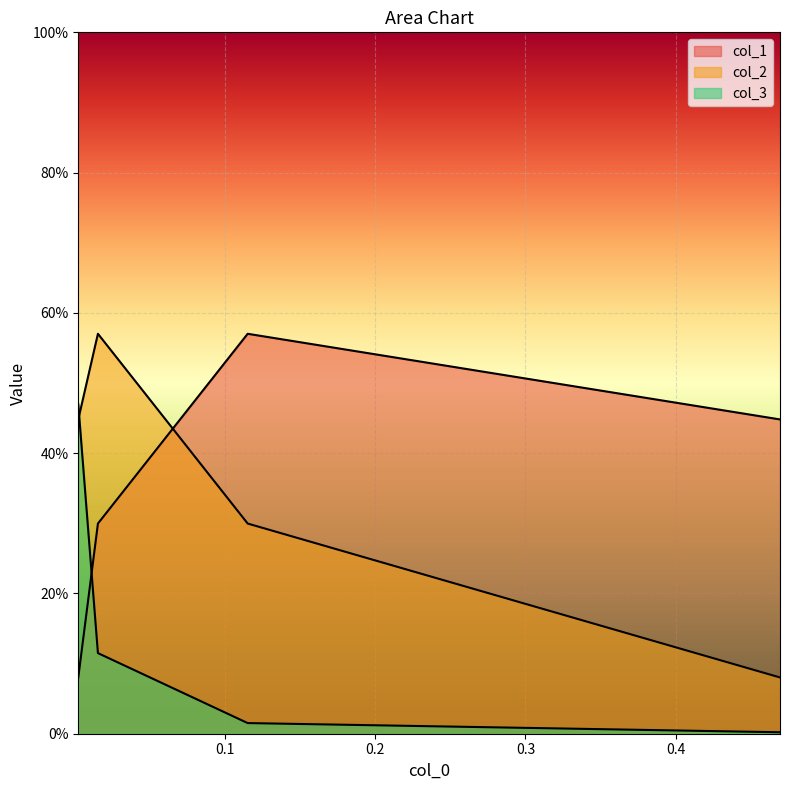

How many categories are shown in the chart?

4